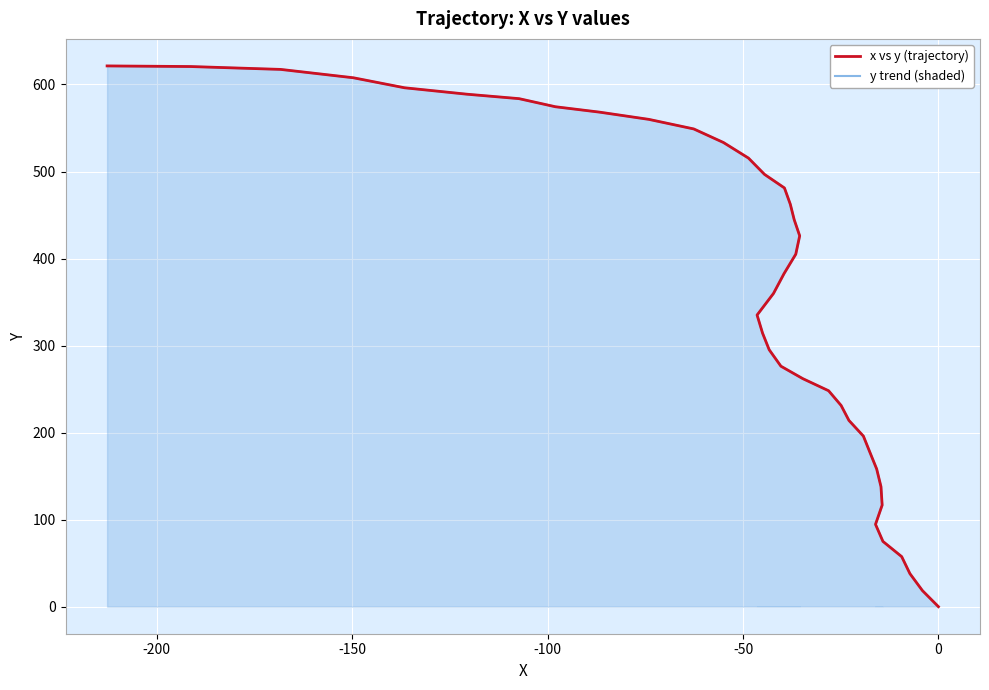

Which series has the largest range (max minus min)?

x vs y (trajectory)